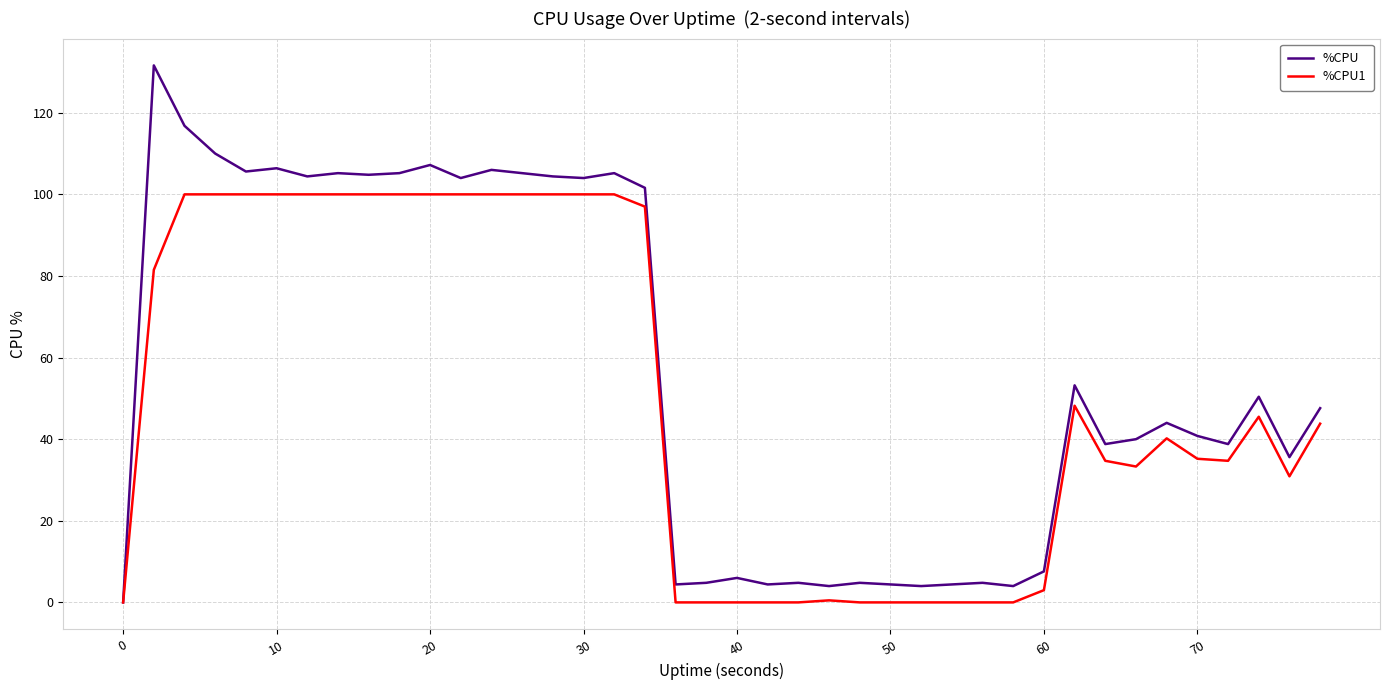

List the series in order of their overall mean, lowest first.

%CPU1, %CPU